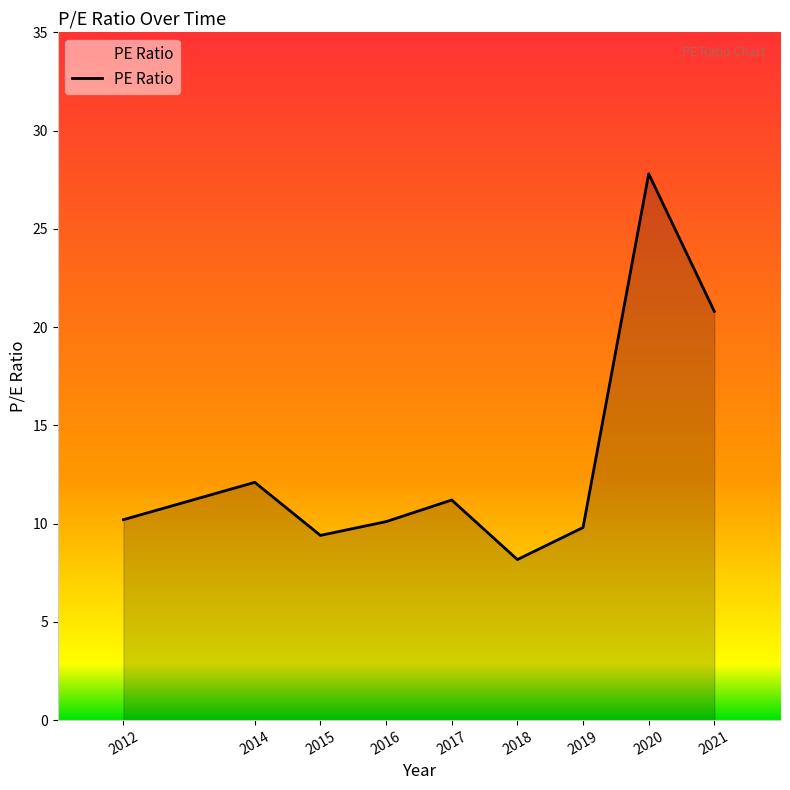

What is the greatest value displayed?

27.8